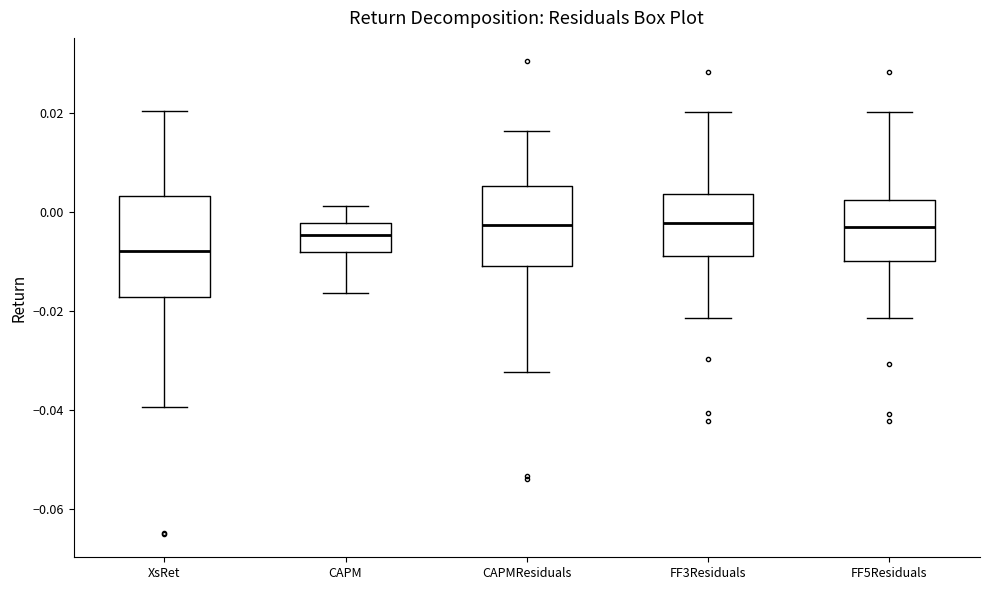

Reading left to right, read every box against the y-axis: the position of its median line, the range the box covers, and the ends of its whiskers. The values are not printed on the chart, so give them approximately, as read against the axis.

XsRet: median -0.008, box -0.018 to 0.004, whiskers -0.040 to 0.020
CAPM: median -0.004, box -0.008 to -0.002, whiskers -0.016 to 0.002
CAPMResiduals: median -0.002, box -0.010 to 0.006, whiskers -0.032 to 0.016
FF3Residuals: median -0.002, box -0.008 to 0.004, whiskers -0.022 to 0.020
FF5Residuals: median -0.004, box -0.010 to 0.002, whiskers -0.022 to 0.020